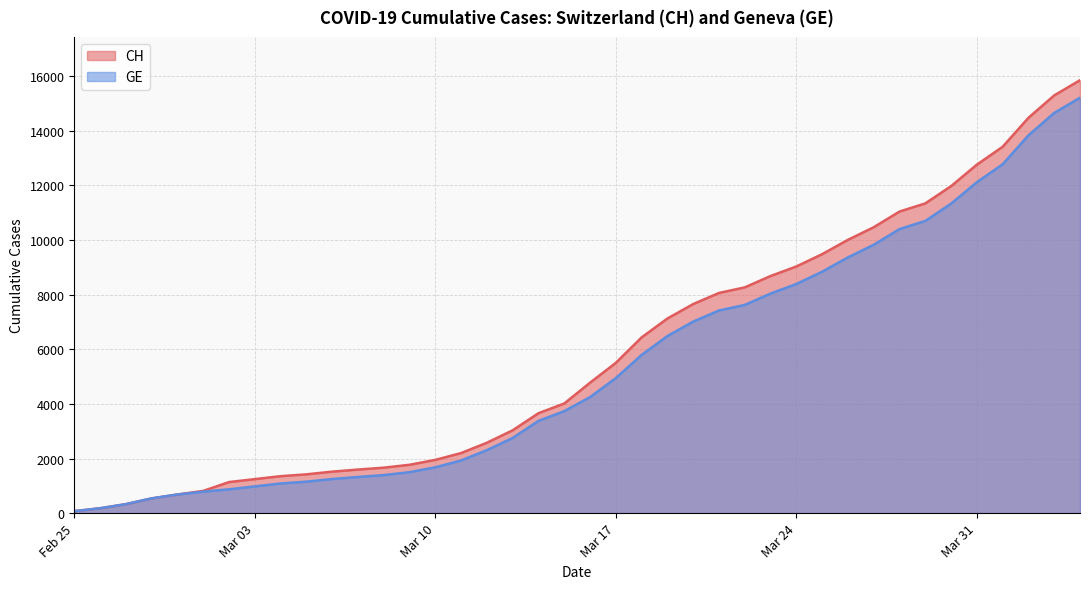

The GE series shows 9363 at 2020-03-26. True or false?

True